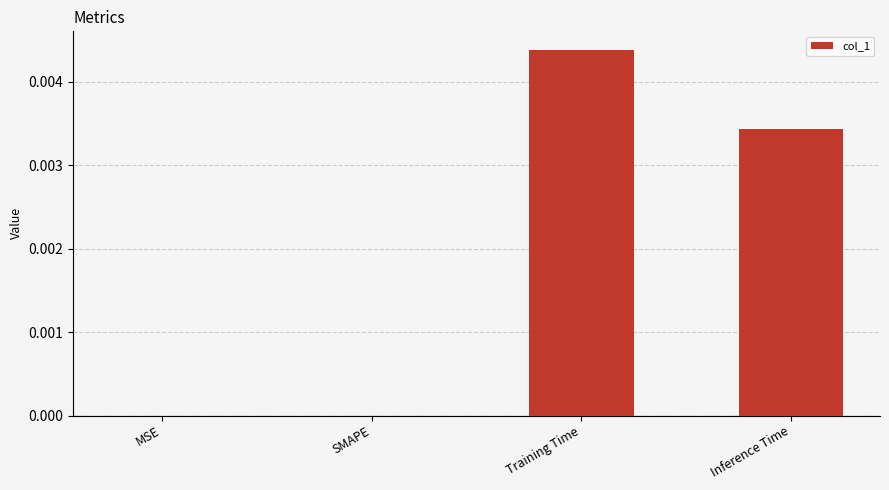

Is it true that the value at MSE is 0.0?

True